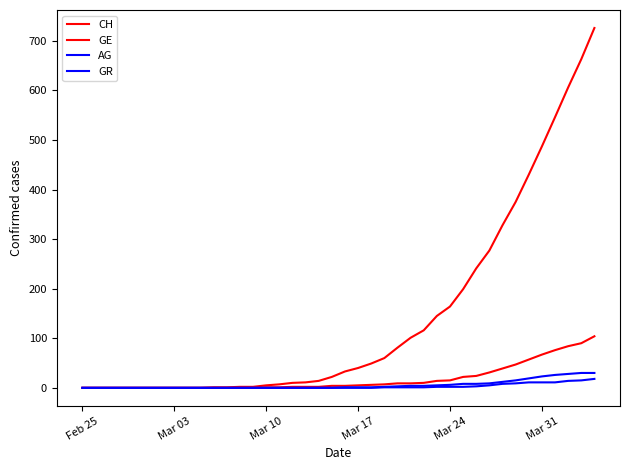

Does the chart have visible grid lines?

No